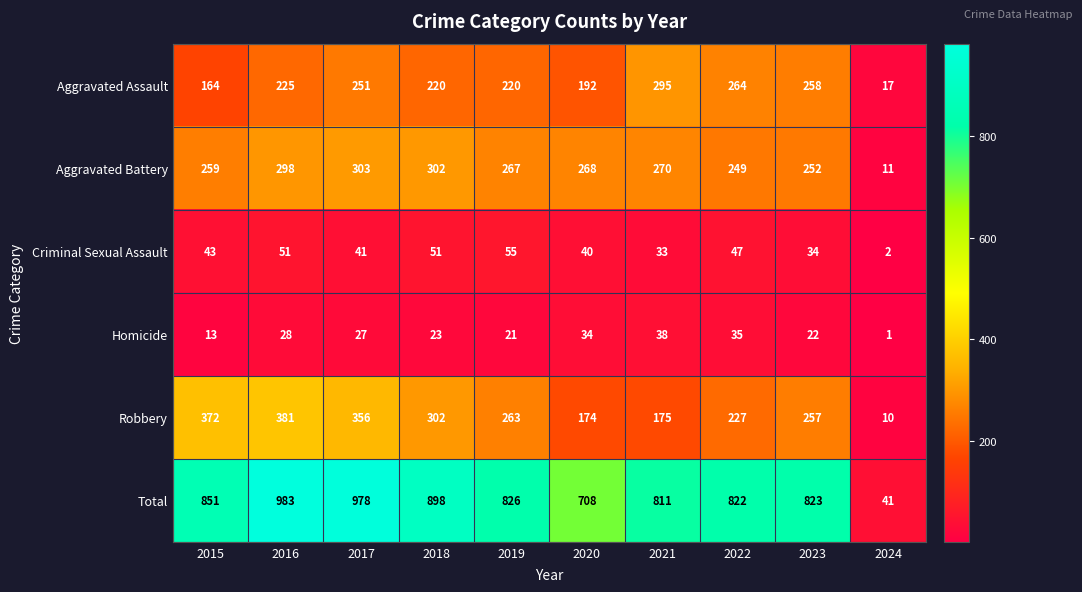

What is the difference between the highest and lowest values at 2024?

40